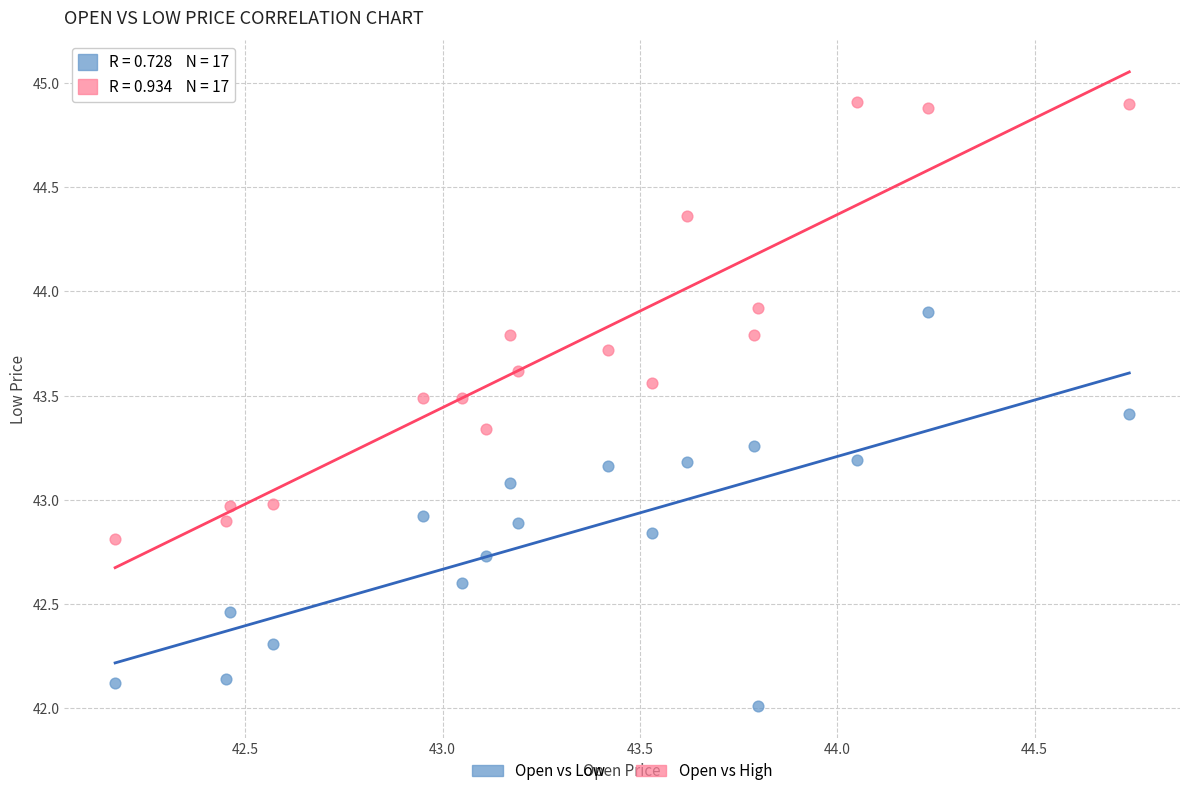

Which series contains the highest Y value?

Open vs High